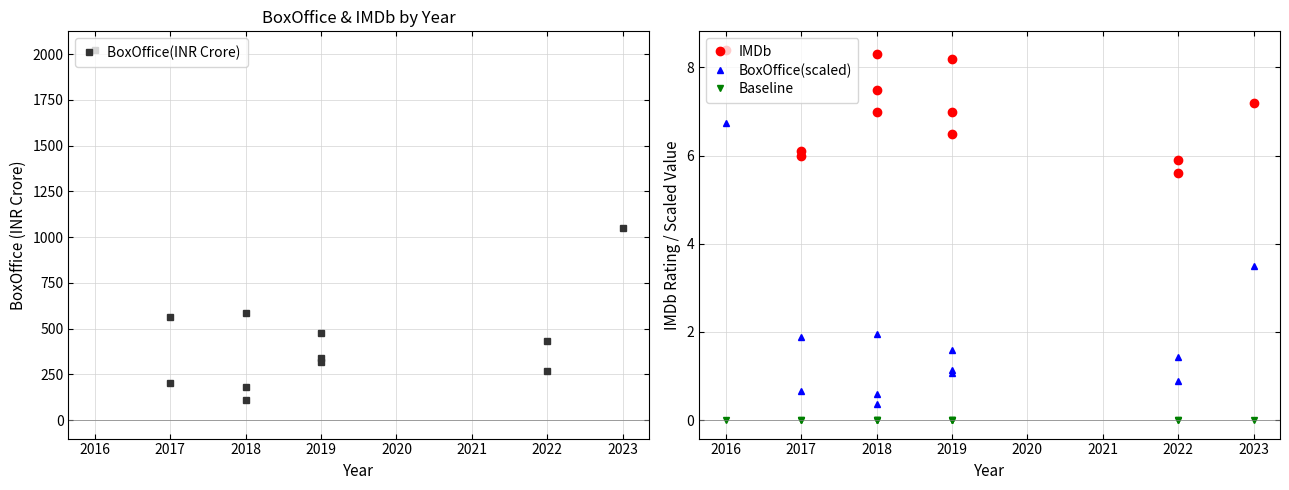

True or false: Baseline and IMDb cross at least once.

False